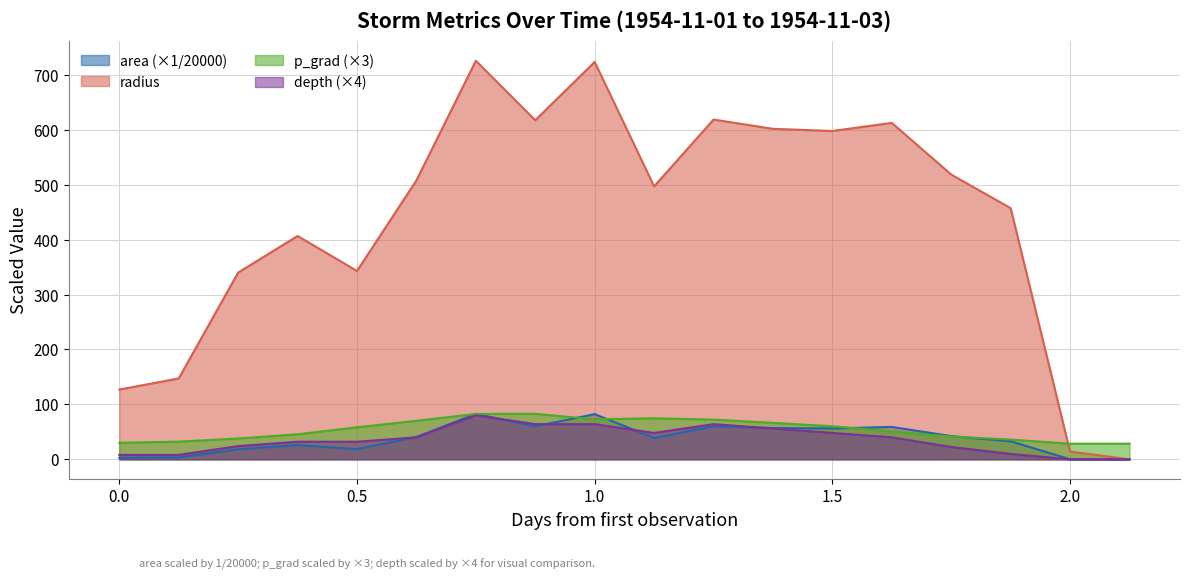

What is the value of the area point at the 10th from the left?

38.8